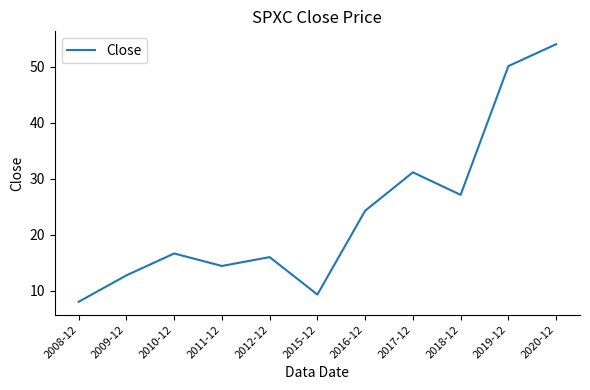

Reading left to right, transcribe all the data shown in this chart.

8.0	12.7	16.6	14.4	16.0	9.3	24.3	31.2	27.1	50.2	54.1